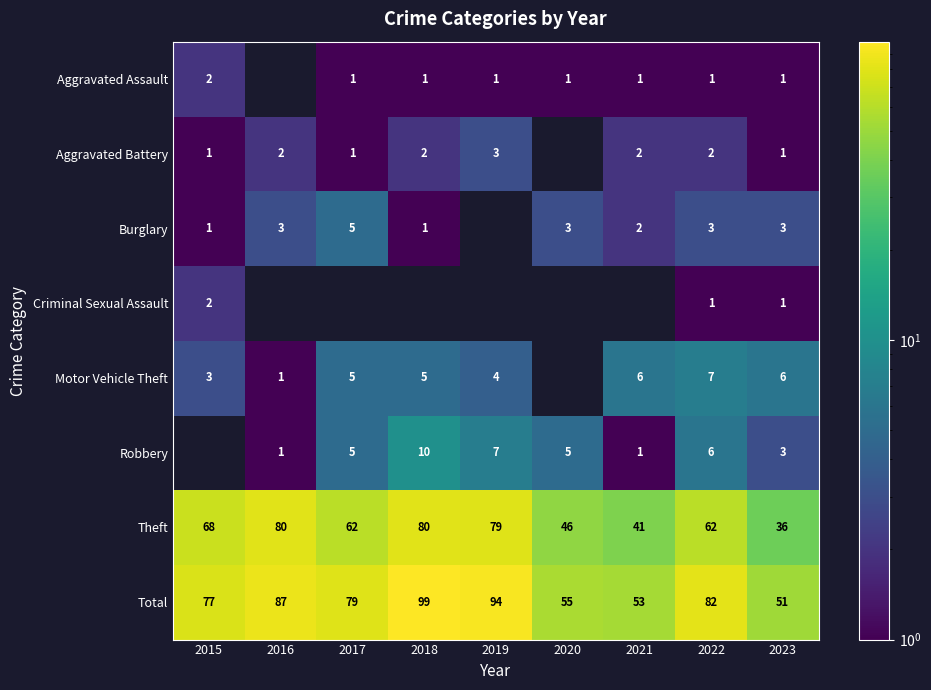

Is it true that Burglary equals 3 at 2016?

True